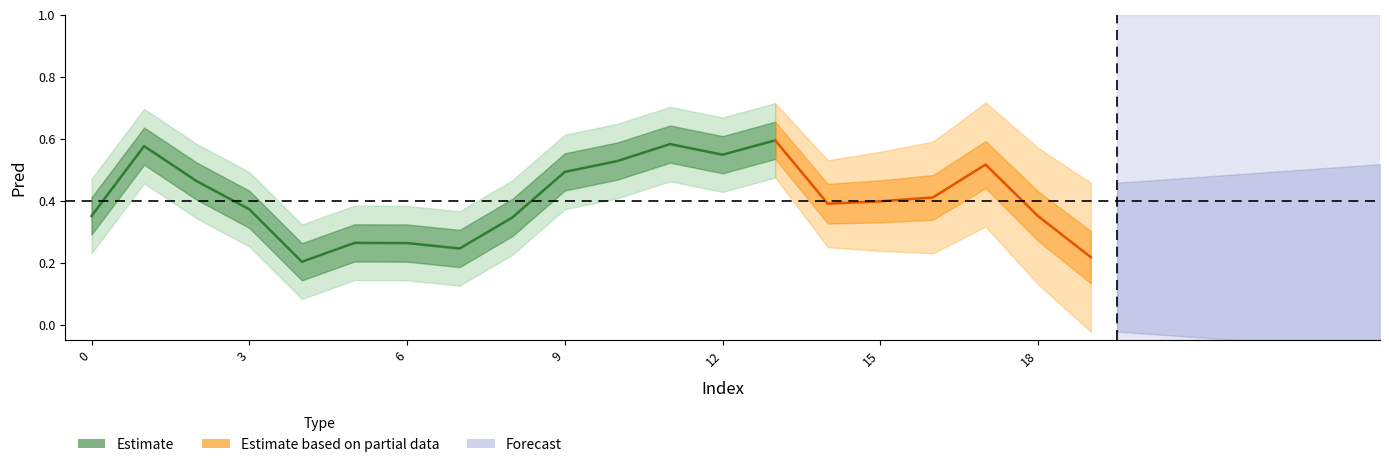

Does the chart have visible grid lines?

No